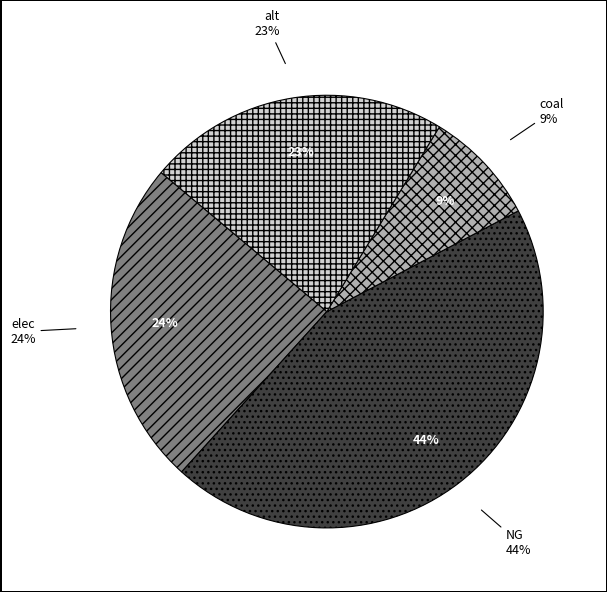

Is it true that NG is 1% of the pie?

False